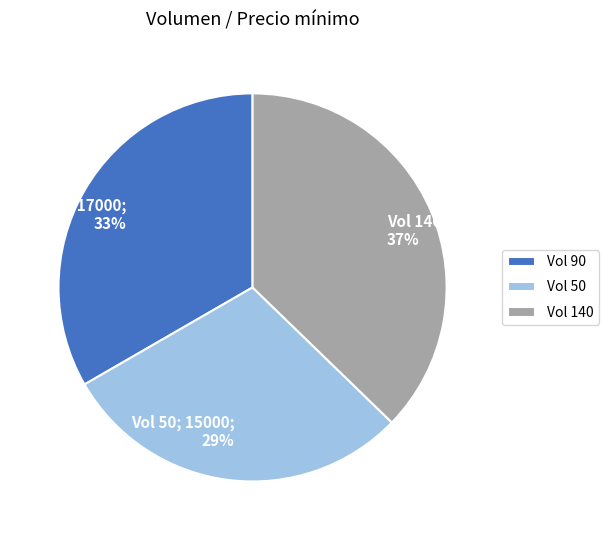

Does any single category account for the majority?

No